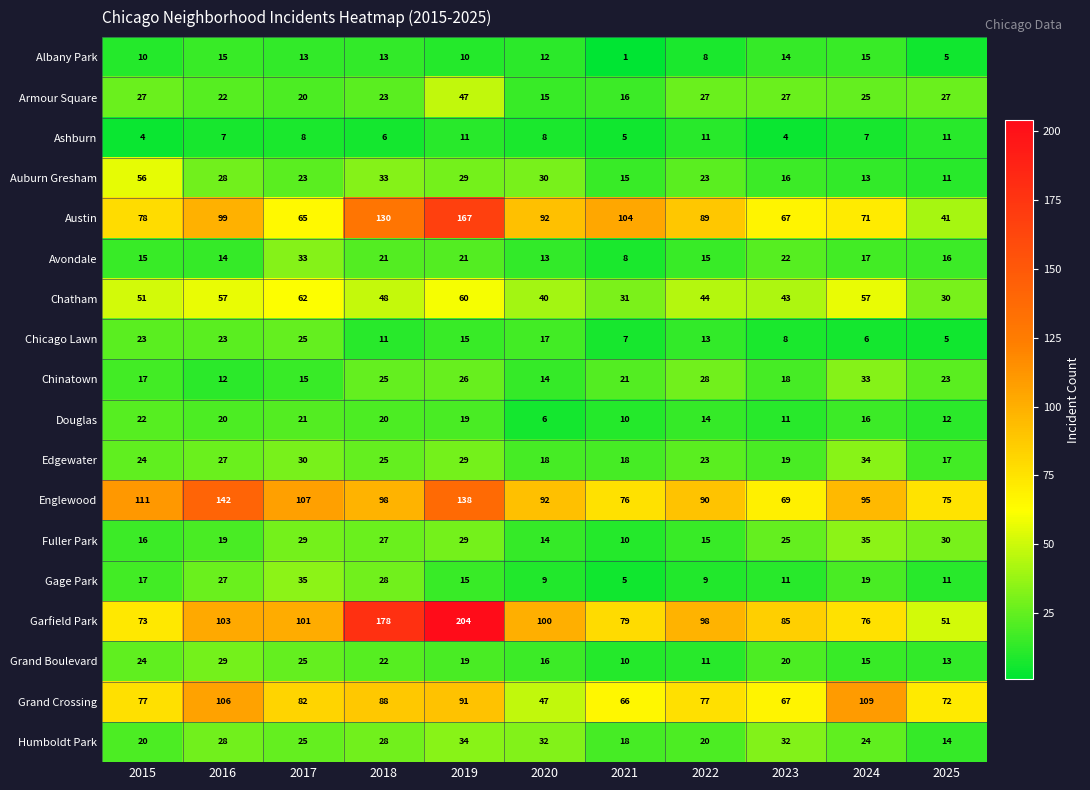

What is the total value across all series at 2025?

464